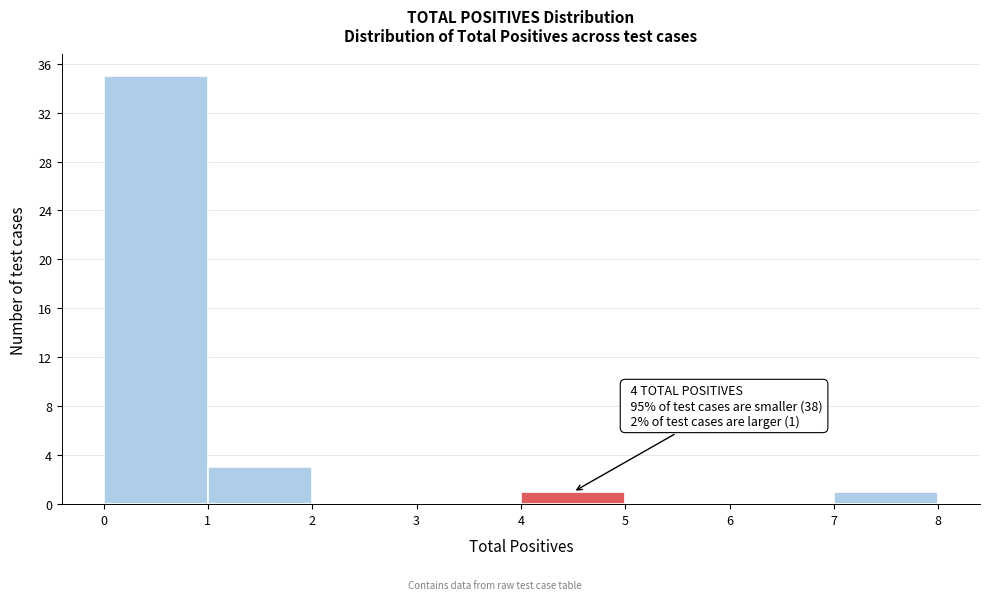

Over which range of the x-axis is the bar tallest?

0 to 1